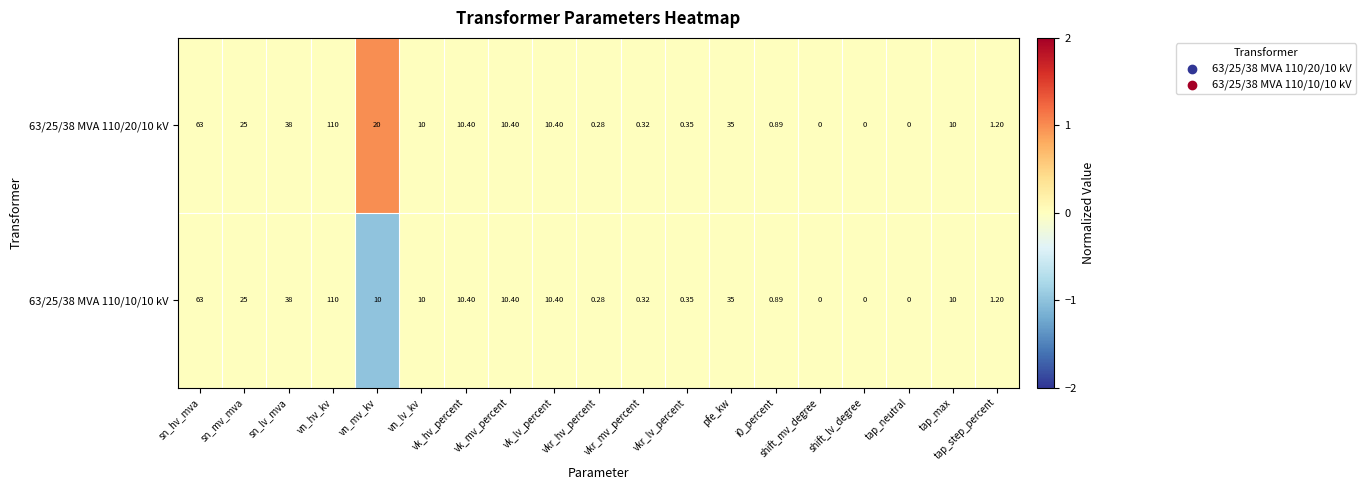

Where does the 63/25/38 MVA 110/10/10 kV series first go above 10?

sn_hv_mva